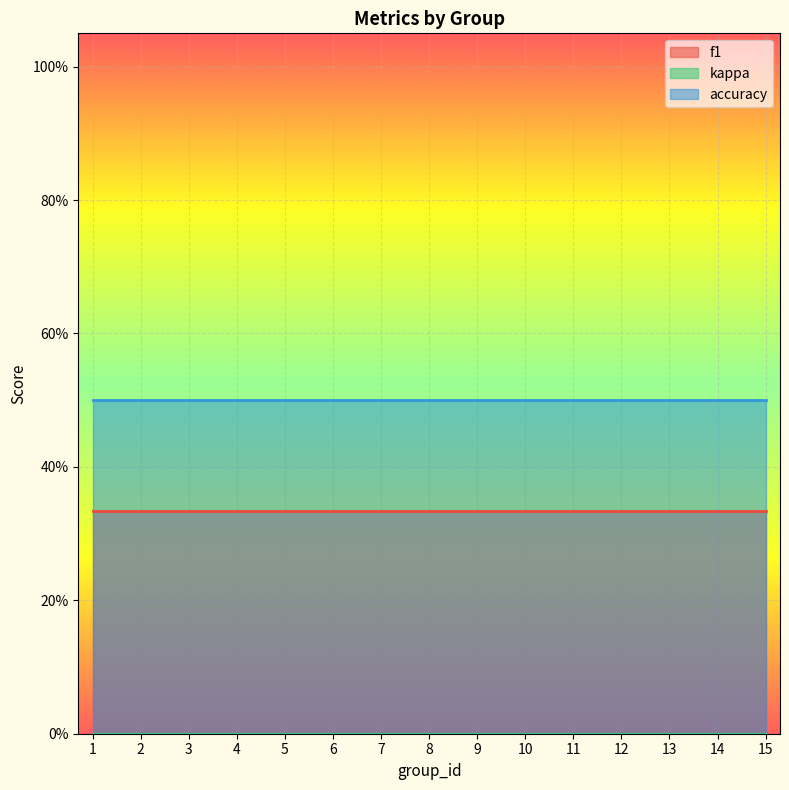

At 7, list the series in order from smallest to largest.

kappa, f1, accuracy